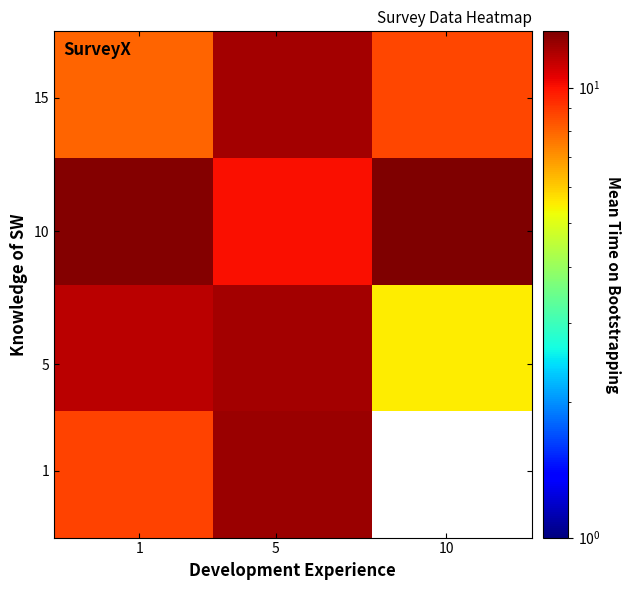

Count the number of categories in the chart.

3